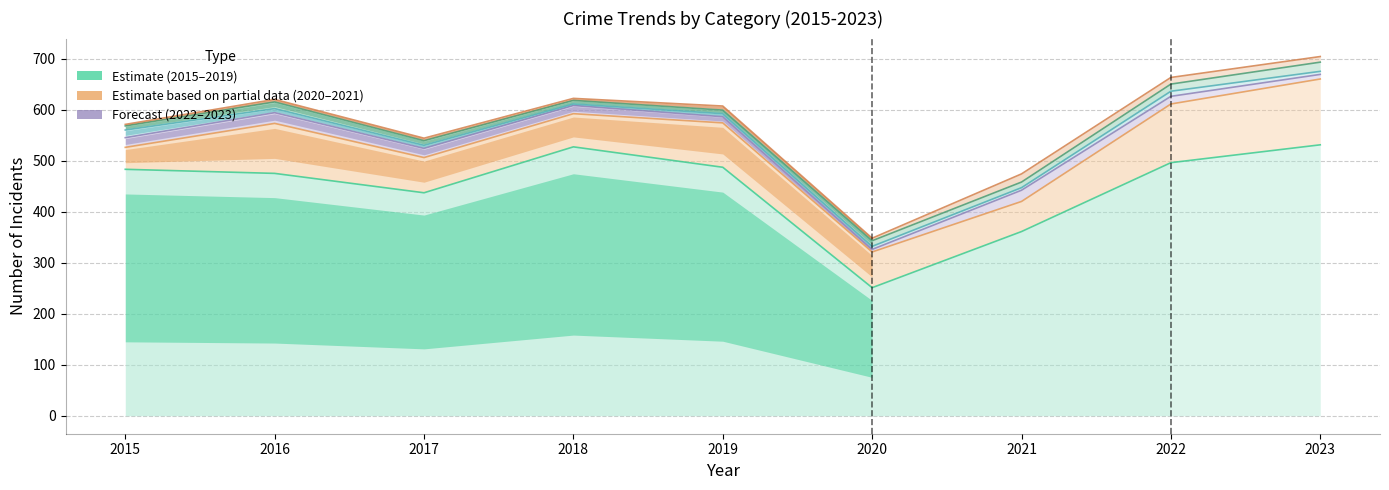

Which category has the highest value across all series?

2023